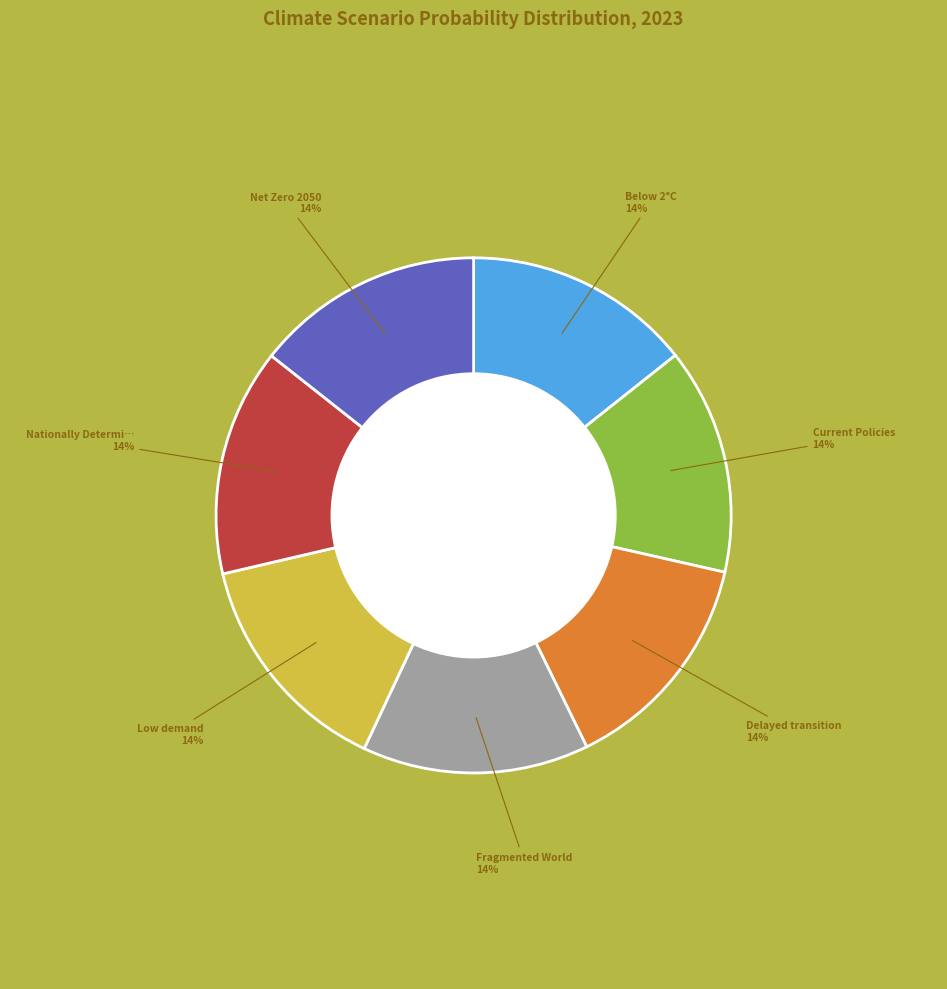

To the nearest percent, what is the average slice percentage?

14%